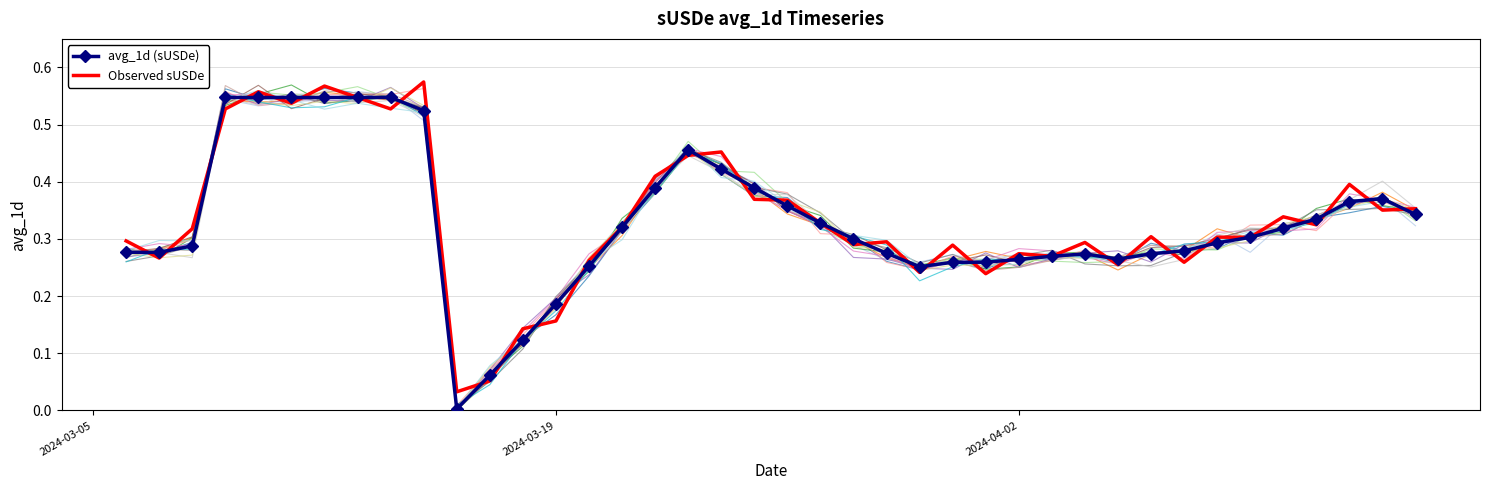

What is the average value of the Observed sUSDe series?

0.3